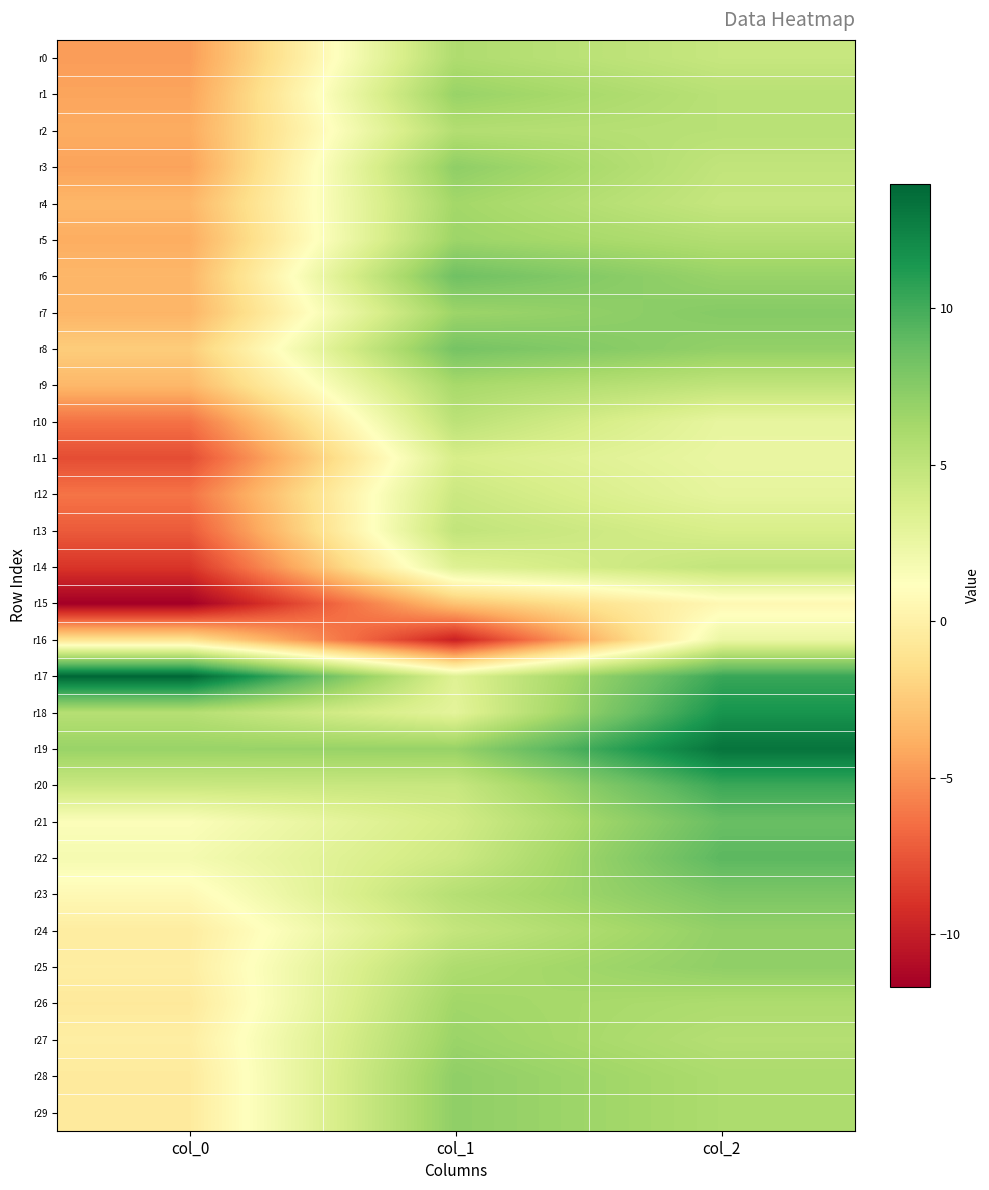

What is the difference between the highest and lowest values at col_1?

18.3